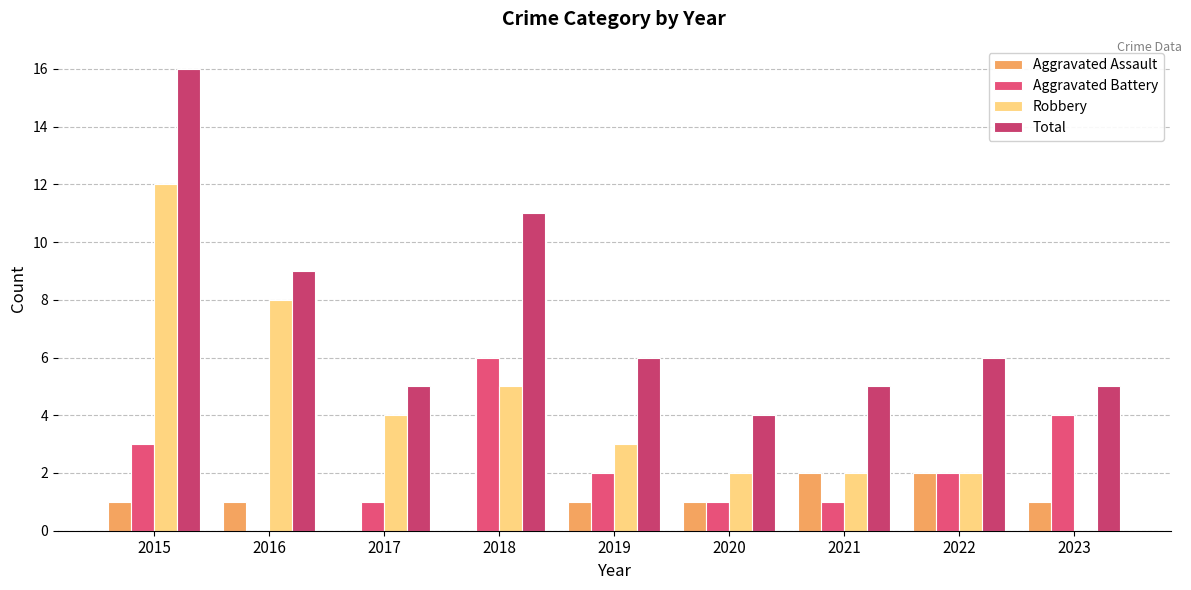

At how many categories does at least one series exceed 8?

3